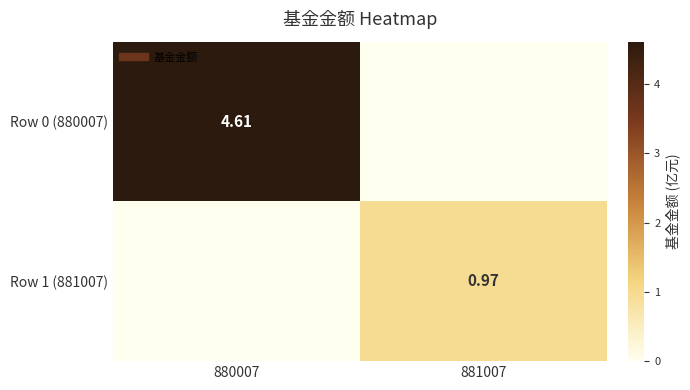

Is it true that Row 1 (881007) equals 1.0 at 881007?

True